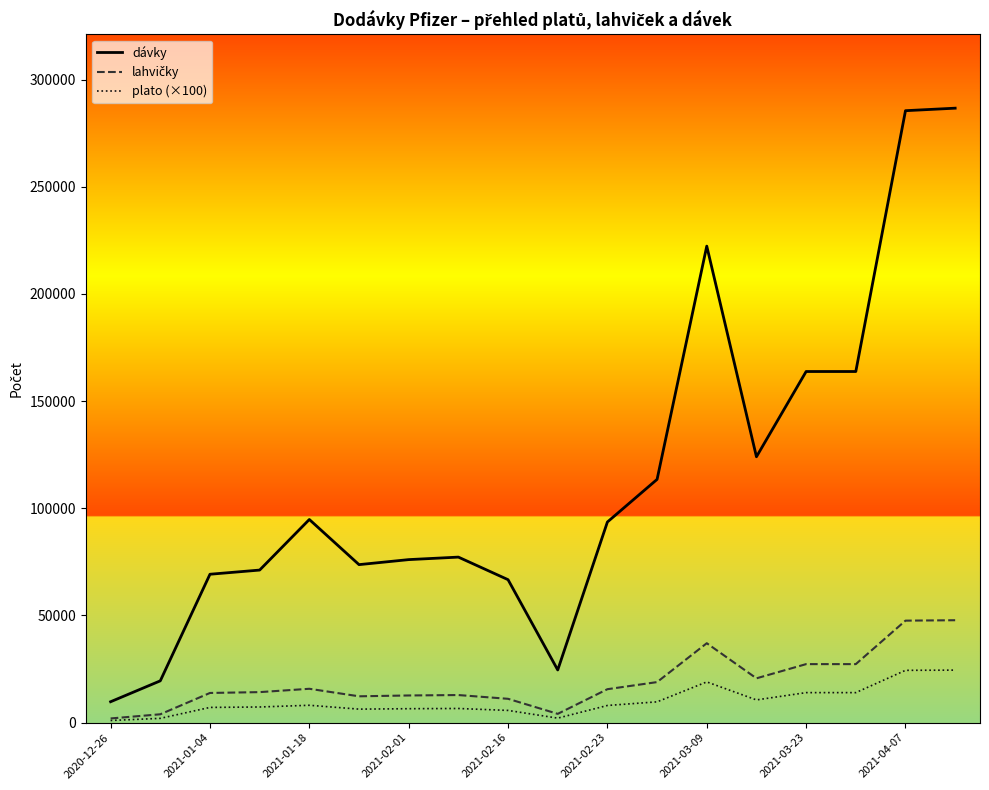

What is the greatest value displayed?

286650